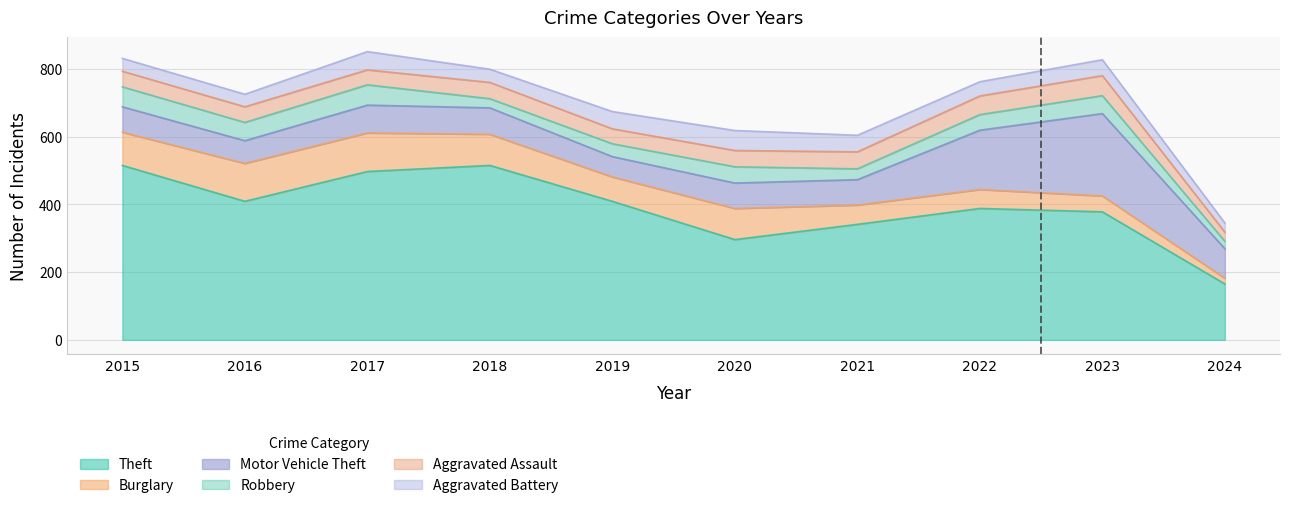

At how many categories does at least one series exceed 248?

9